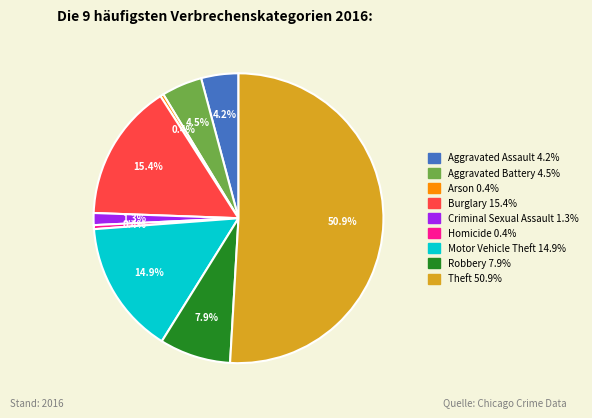

Which slice is the largest?

Theft